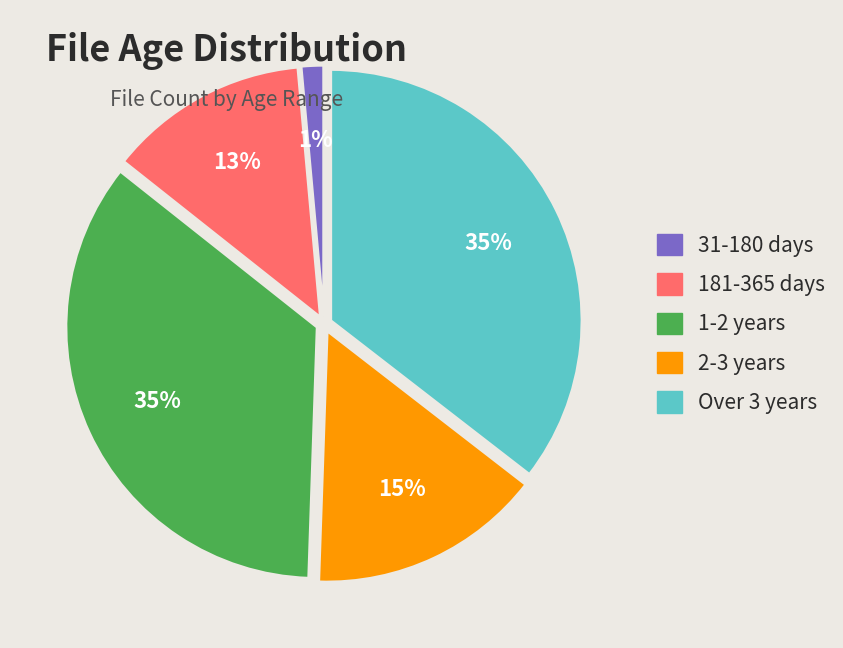

The 181-365 days slice represents 13% of the pie. True or false?

True